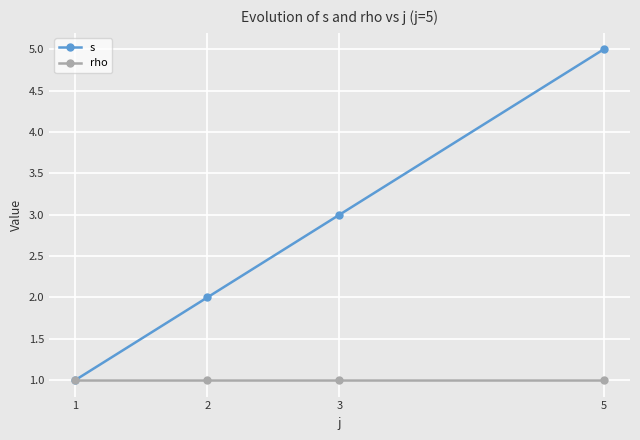

What is the difference between the maximum and minimum values in the s series?

4